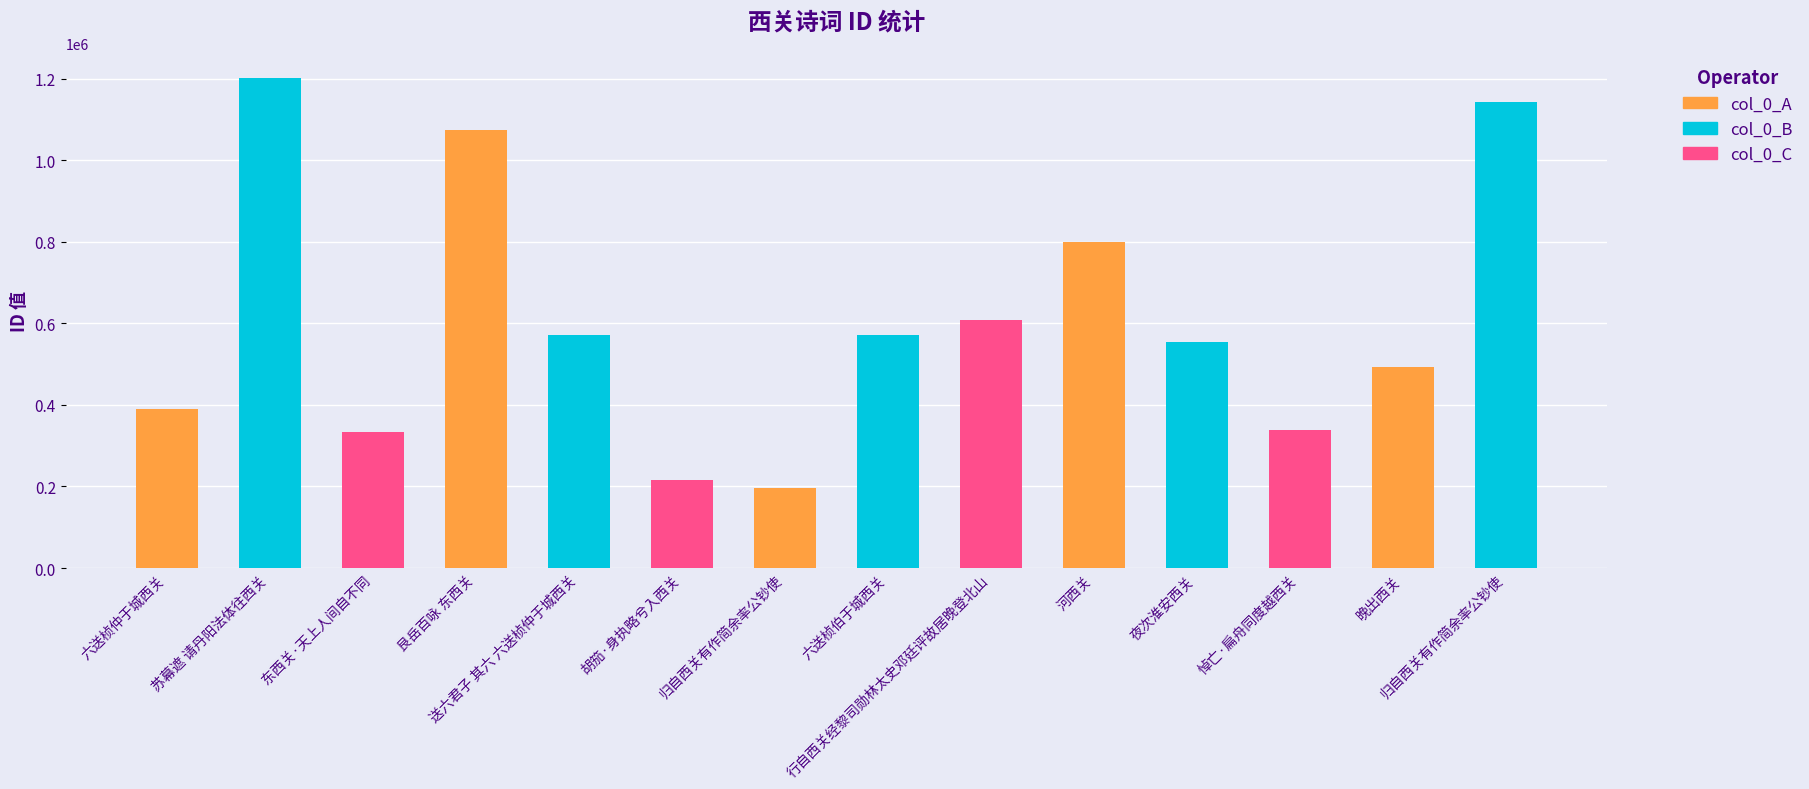

What is the average value?

606140